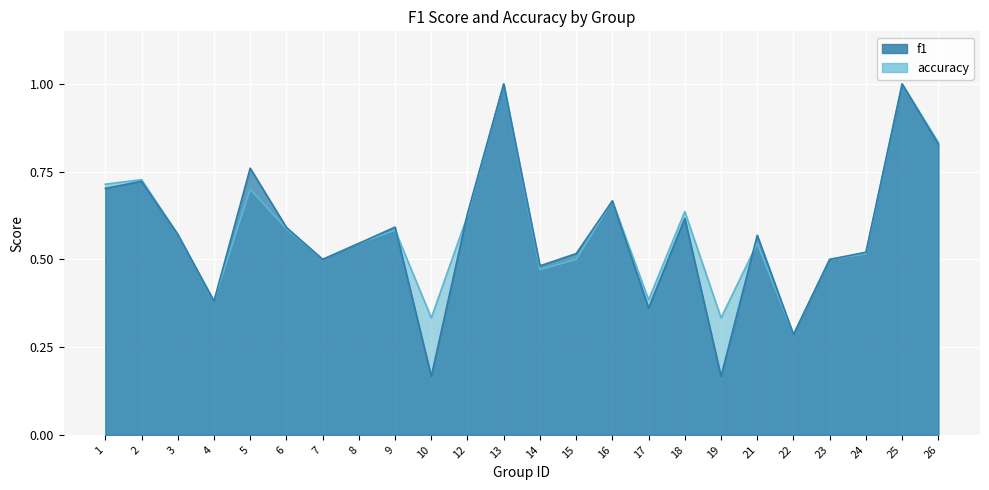

In f1, how many points are higher than both neighbors (excluding endpoints)?

8